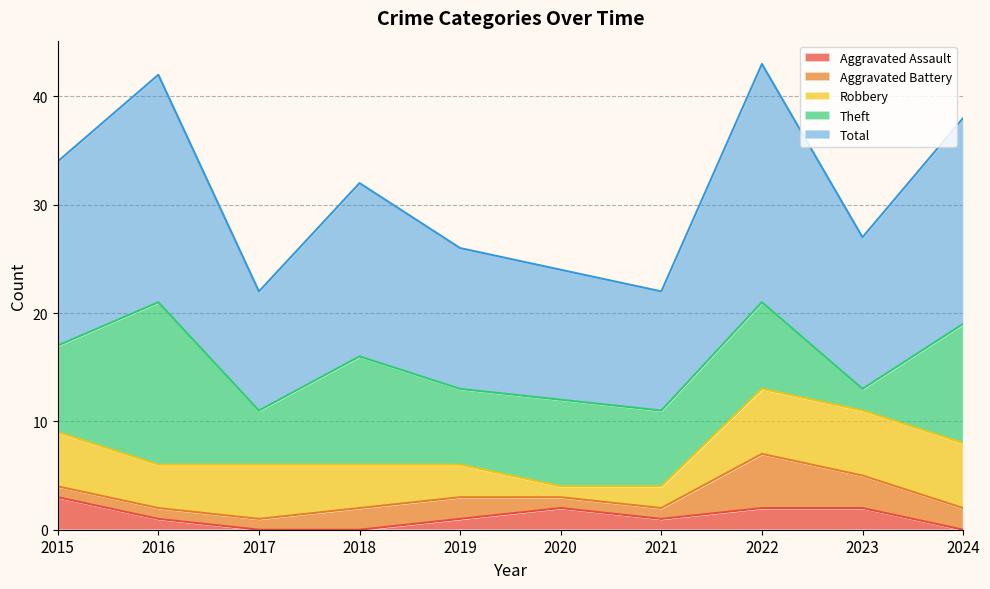

The Aggravated Assault series shows 2 at 2020. True or false?

True